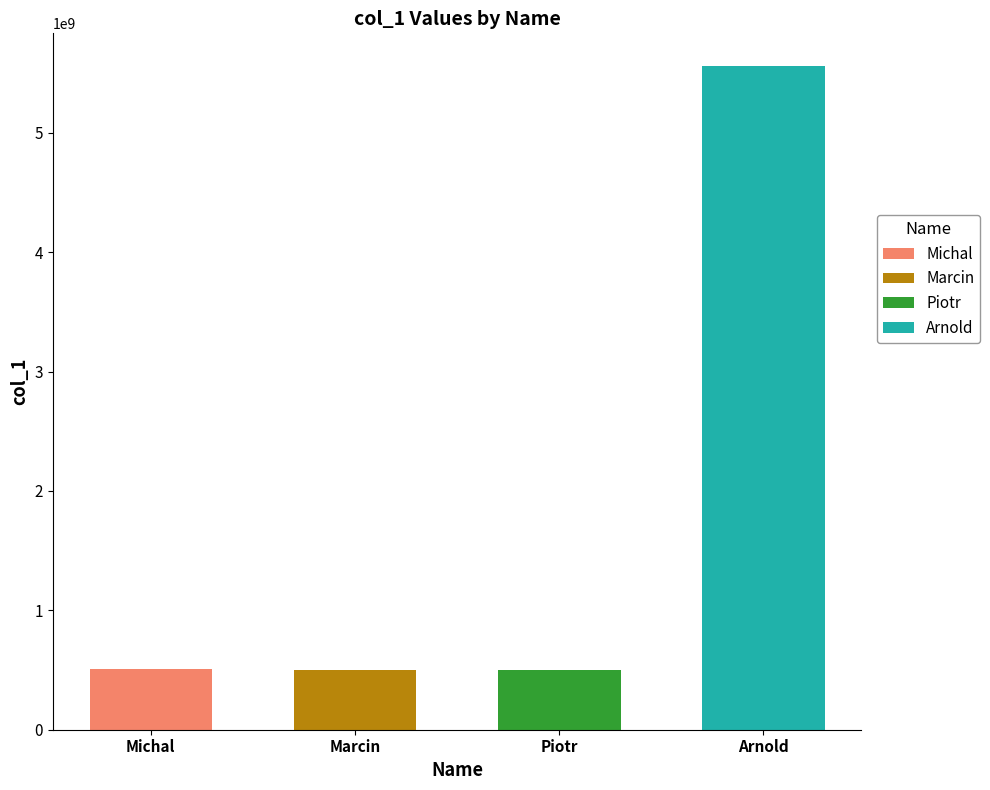

The chart shows a value of 145449028 at Marcin. True or false?

False